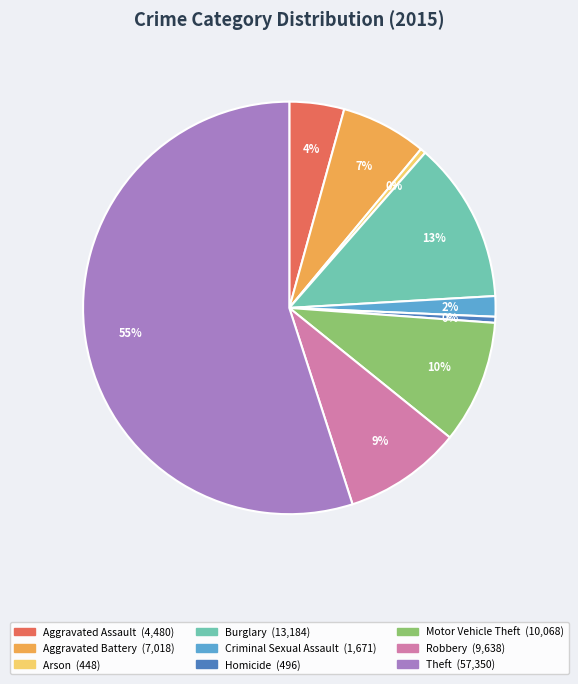

Is Theft the majority of the pie?

Yes